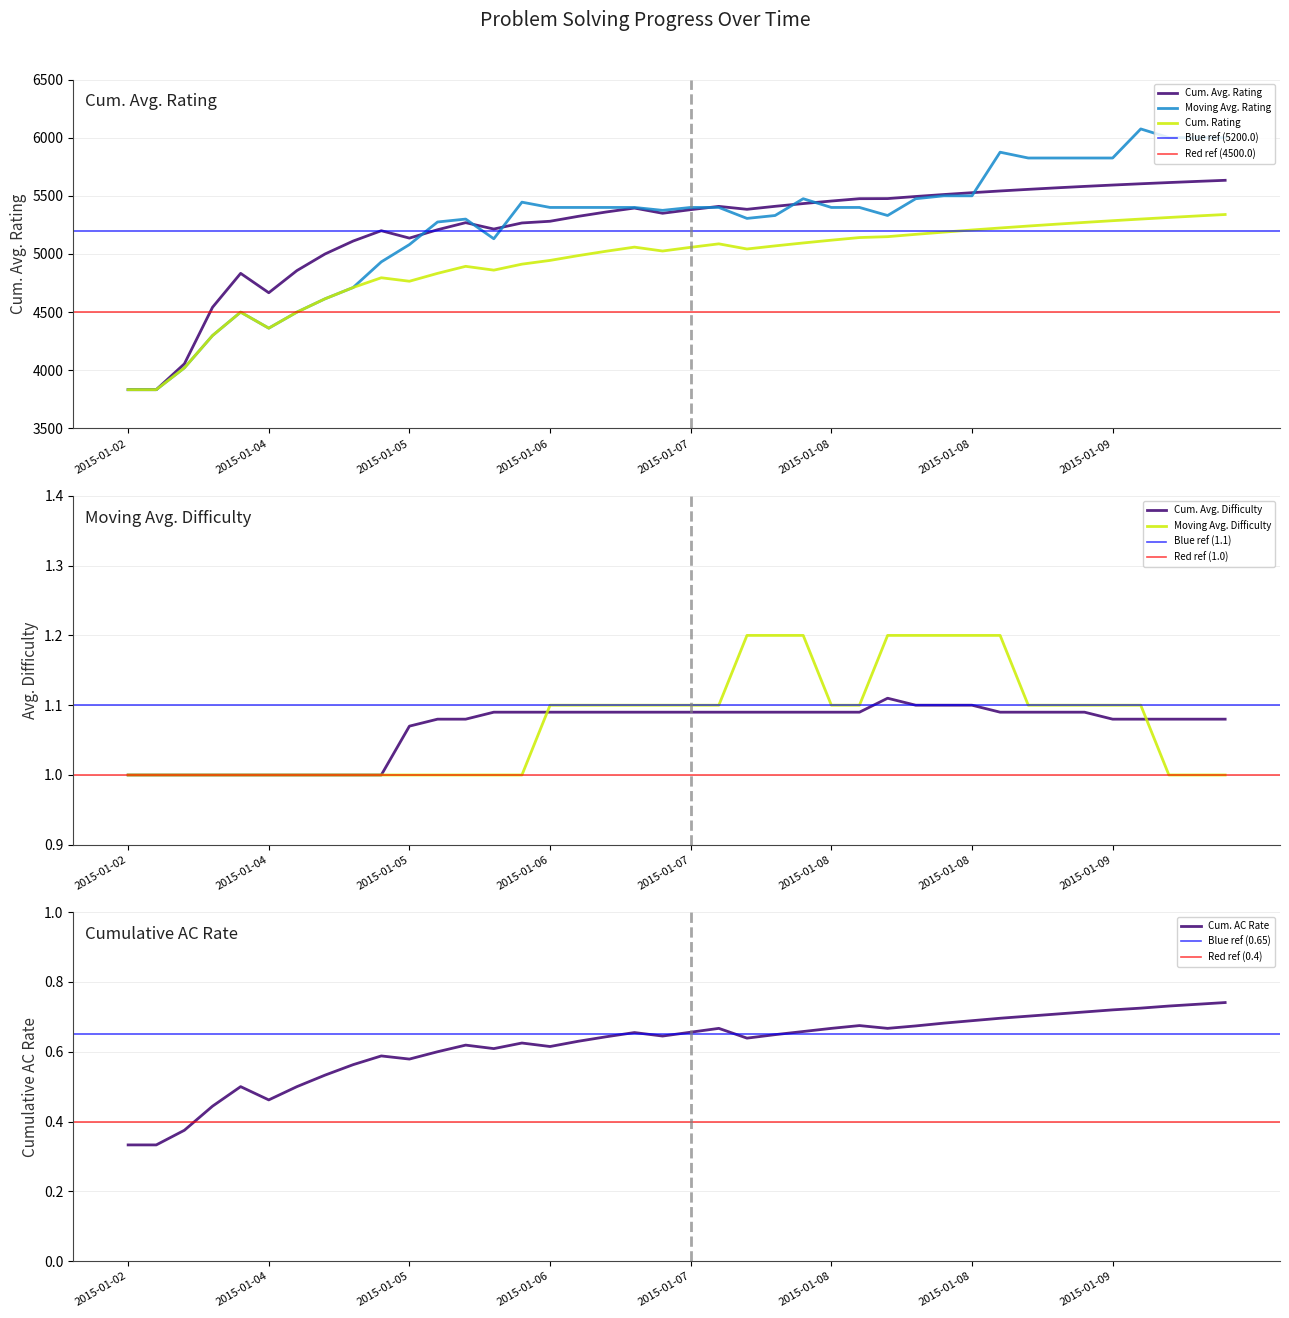

What are all the series names shown in the legend?

Cum. Avg. Rating, Moving Avg. Rating, Cum. Rating, Cum. Avg. Difficulty, Moving Avg. Difficulty, Cum. AC Rate